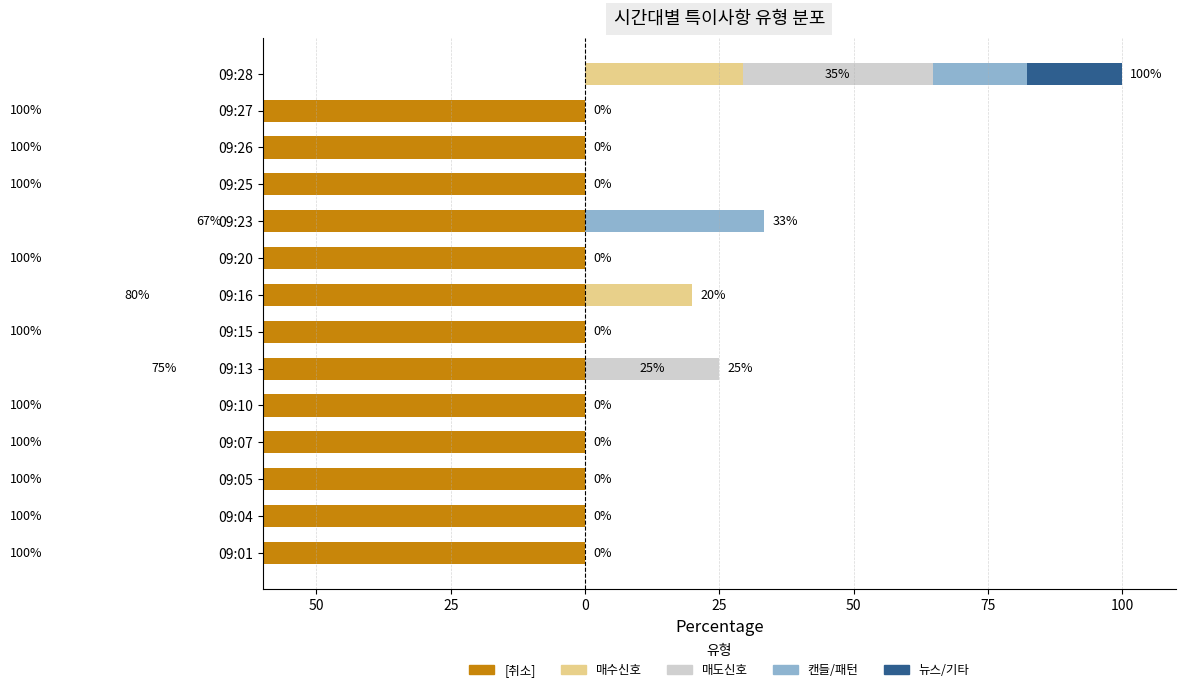

Which series has the widest spread of values?

[취소]